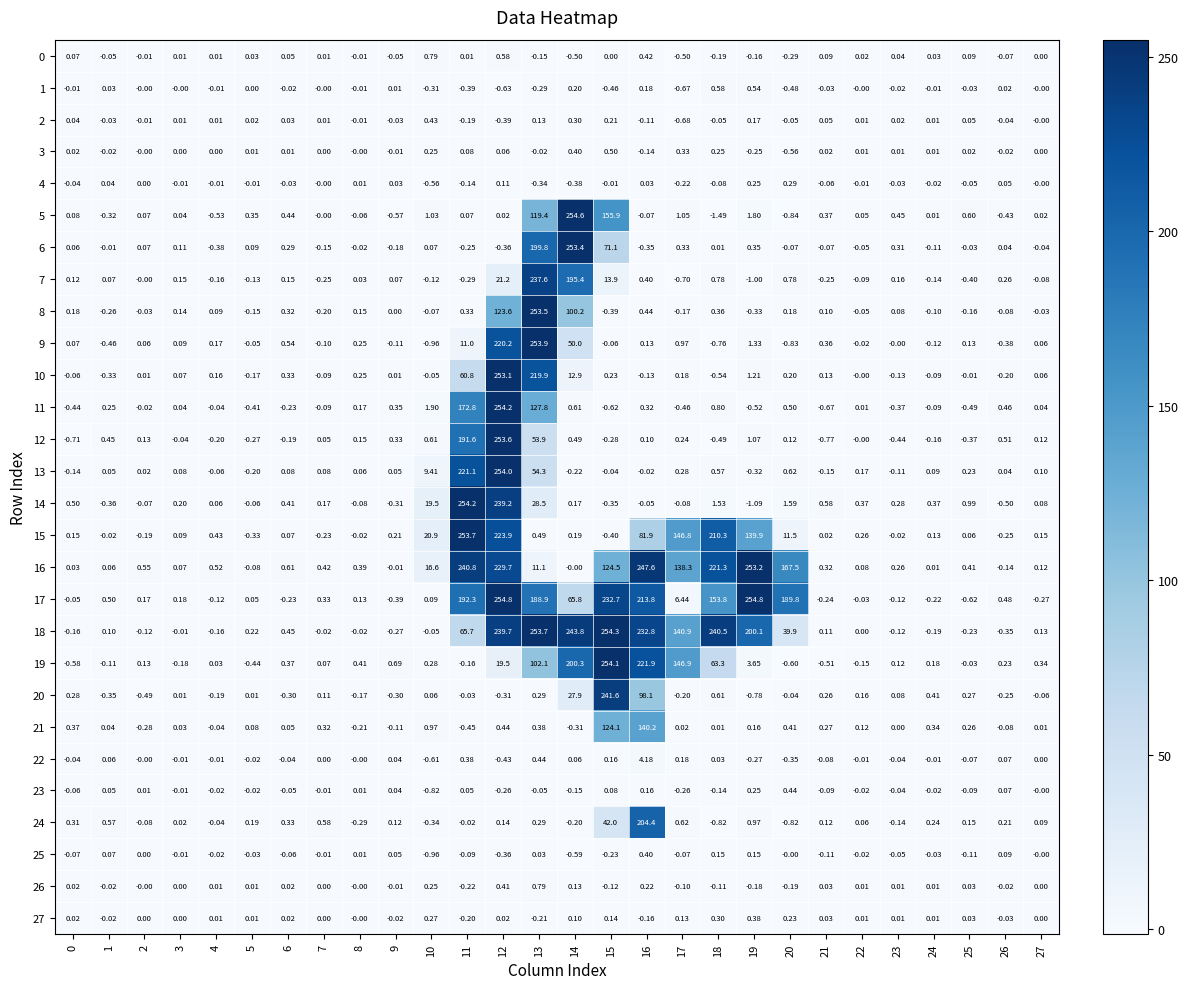

At which category is the sum across all series the highest?

12